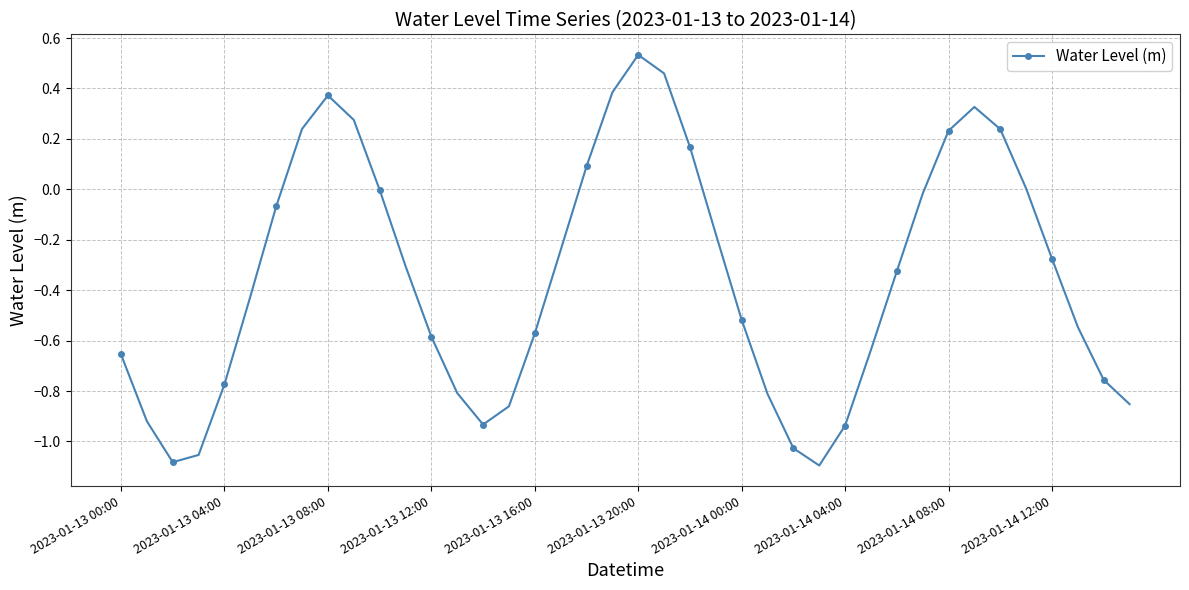

True or false: the data has more than 2 interior local peaks.

True